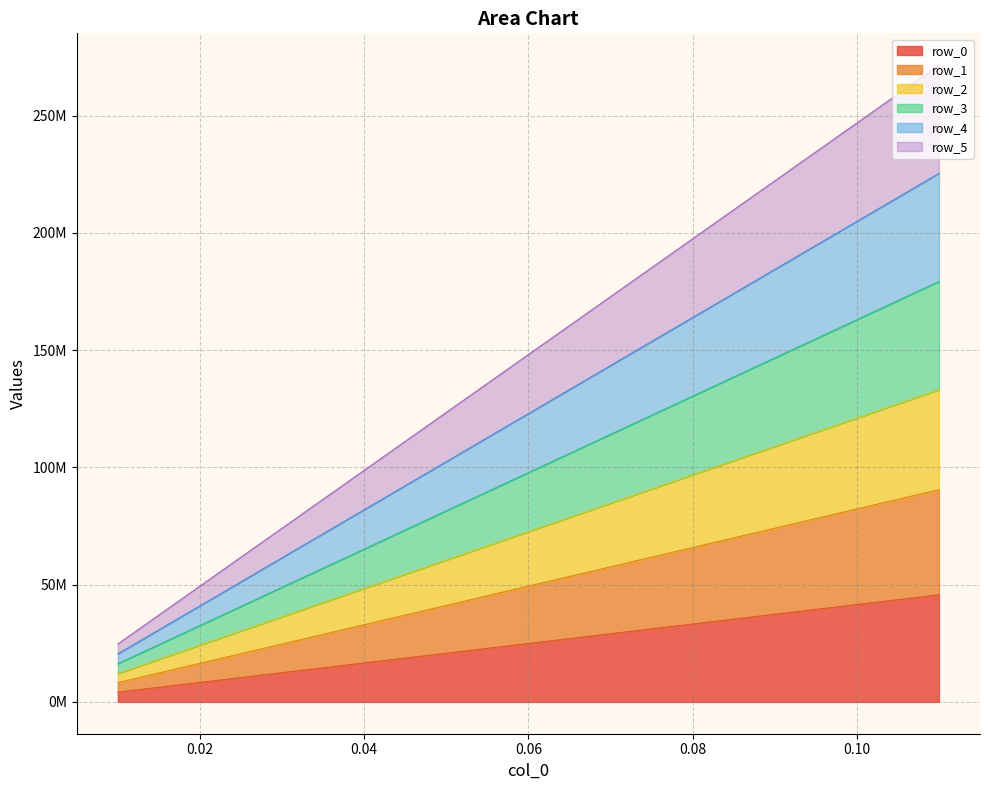

Is it true that row_0 equals 17985726.2 at 0.04333333333333333?

True